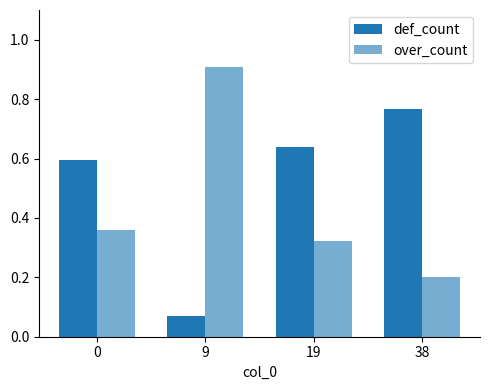

Which category has the highest value in the over_count series?

9